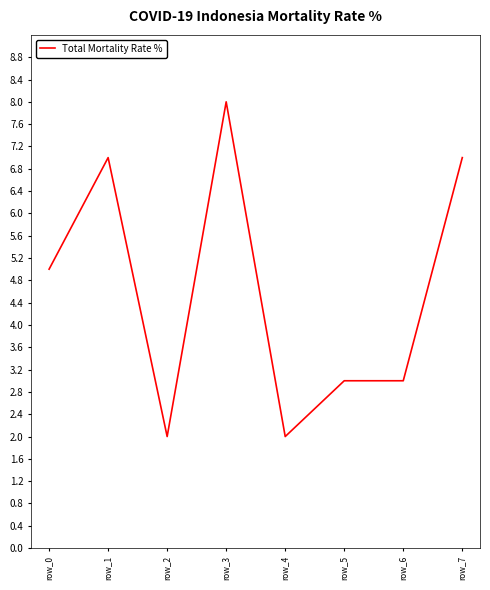

What is the maximum value shown in the chart?

8